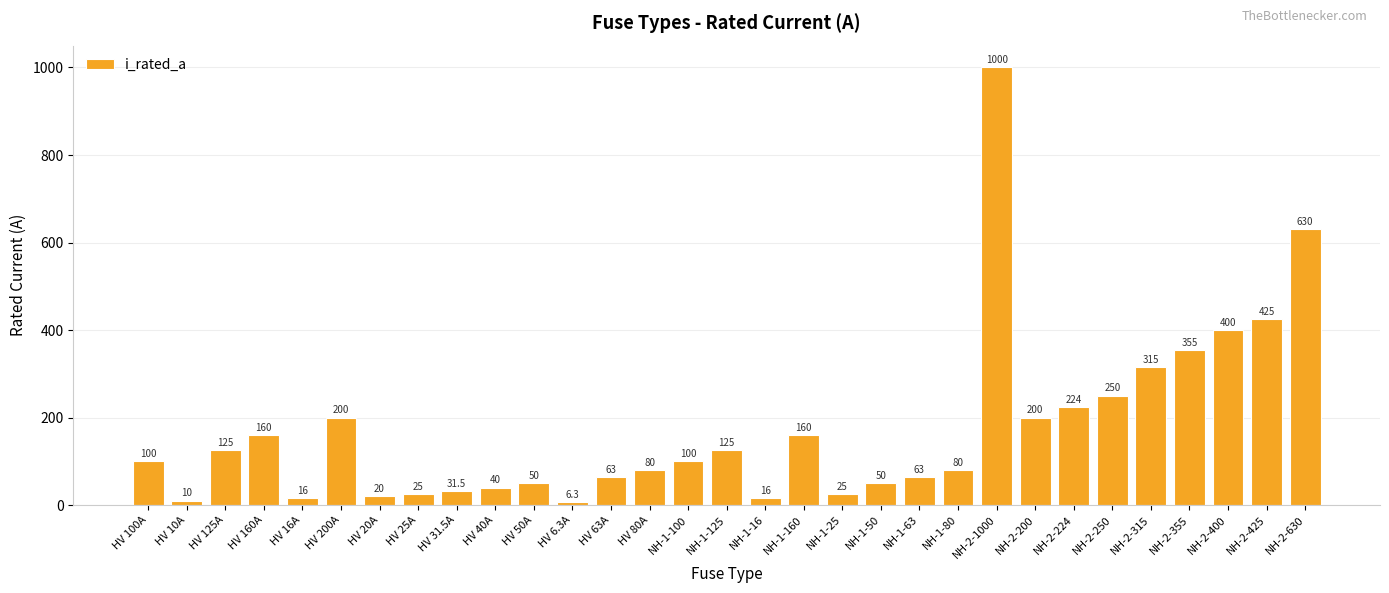

True or false: the data shows 100.0 at HV 100A.

True